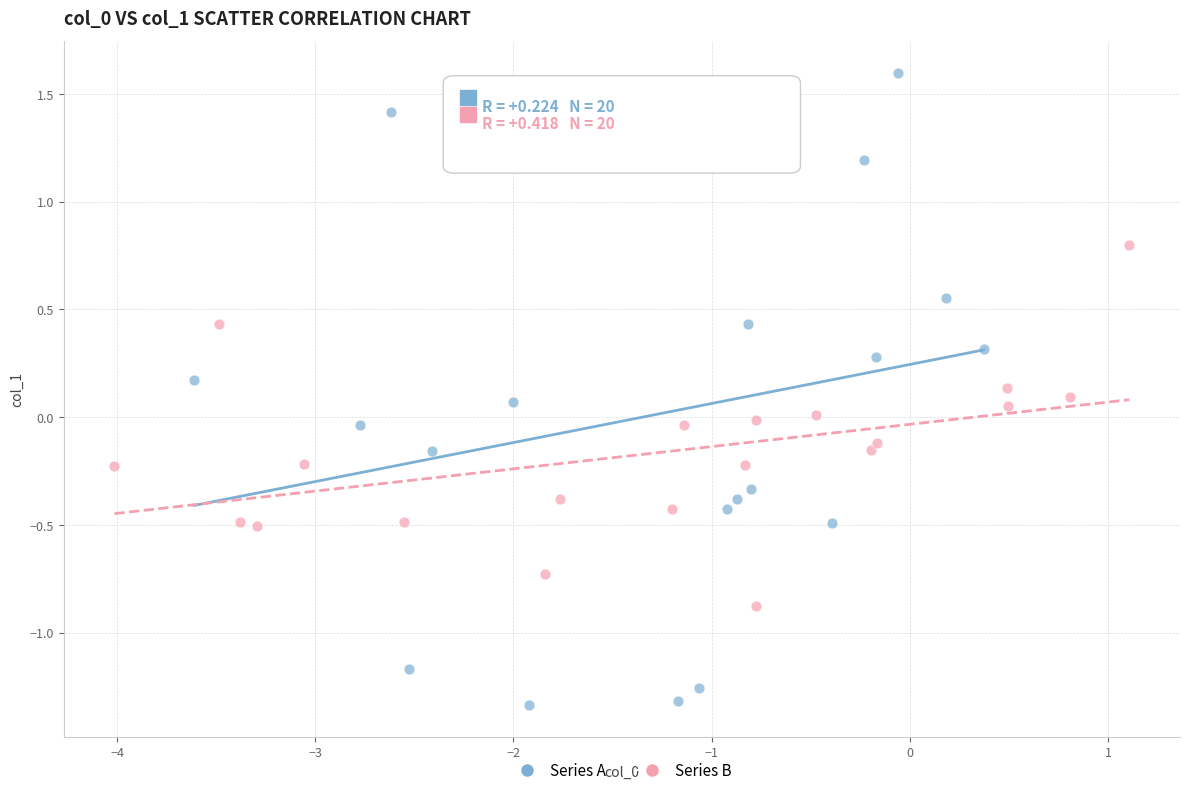

Which series reaches the minimum Y coordinate?

Series A